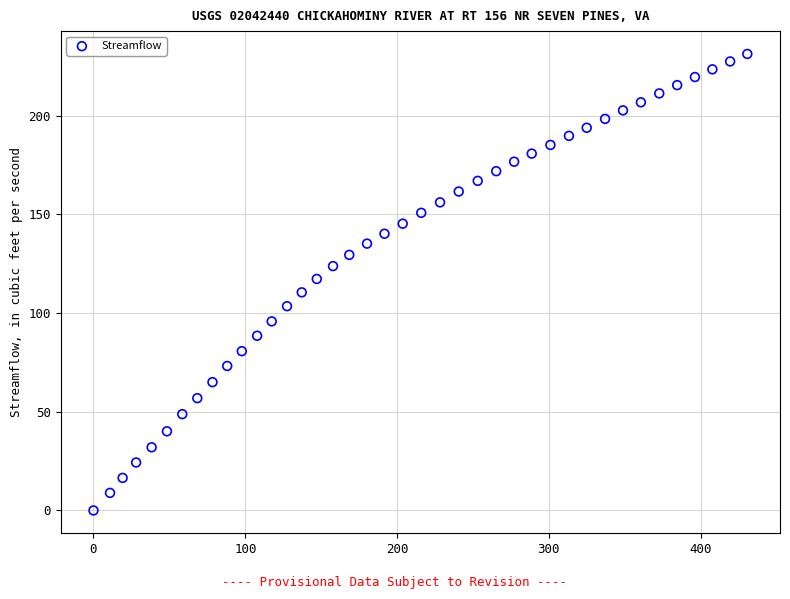

What is the range of Y values (max minus min)?

231.3